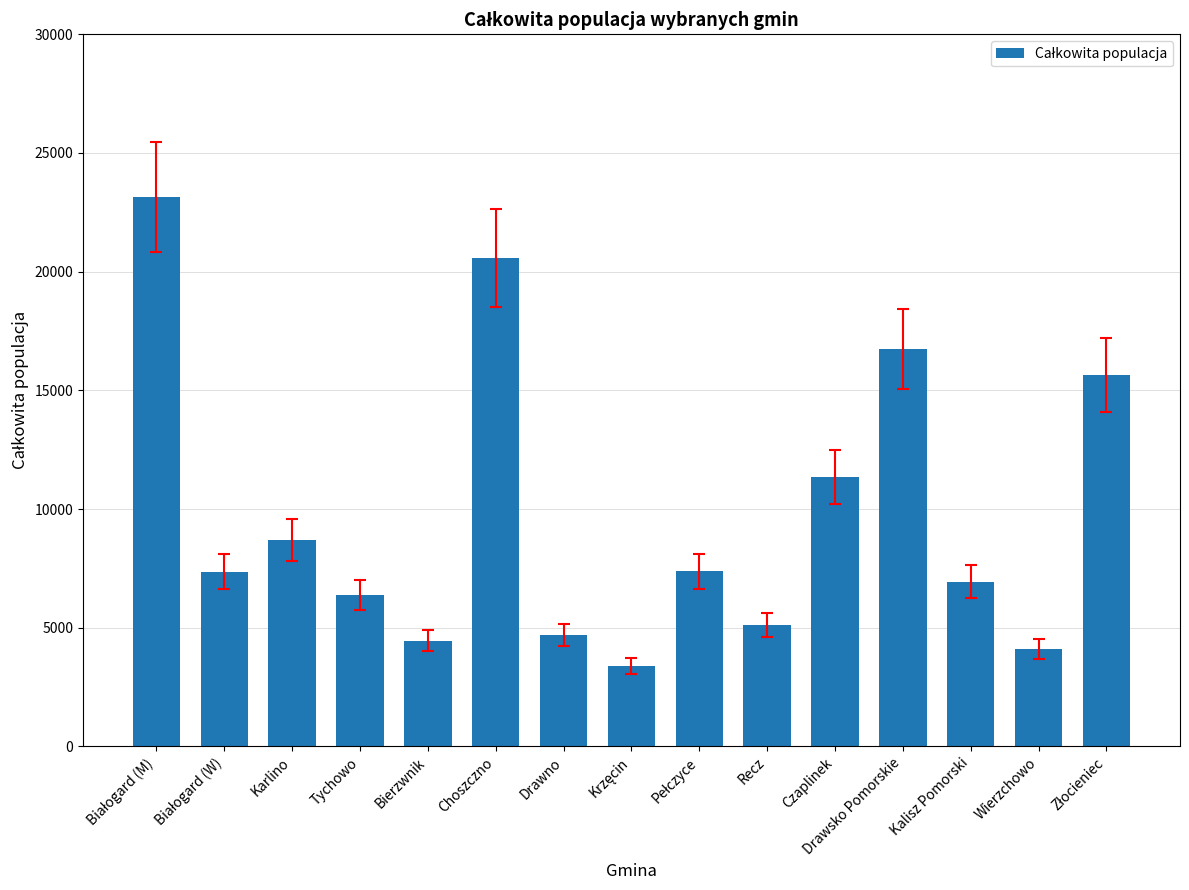

Approximately how many times larger is the value at Karlino compared to Wierzchowo?

2.1